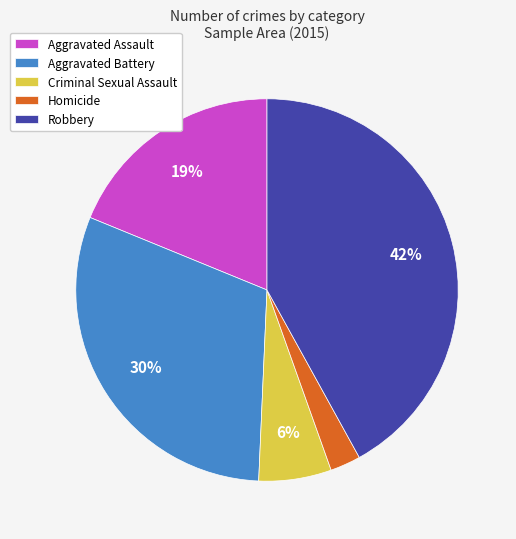

What percentage is the Aggravated Assault slice, to the nearest percent?

19%